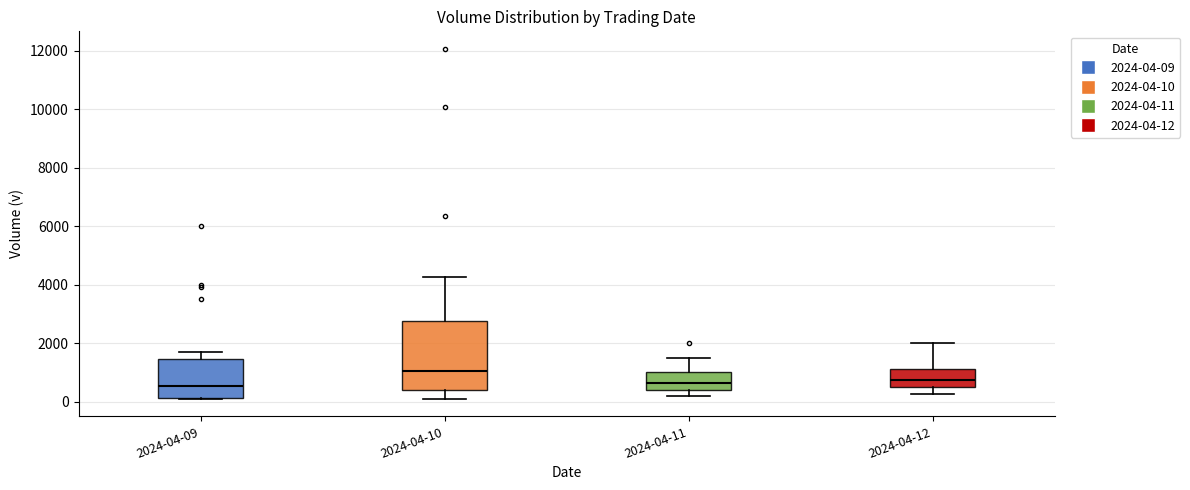

Which box has the highest median line?

2024-04-10